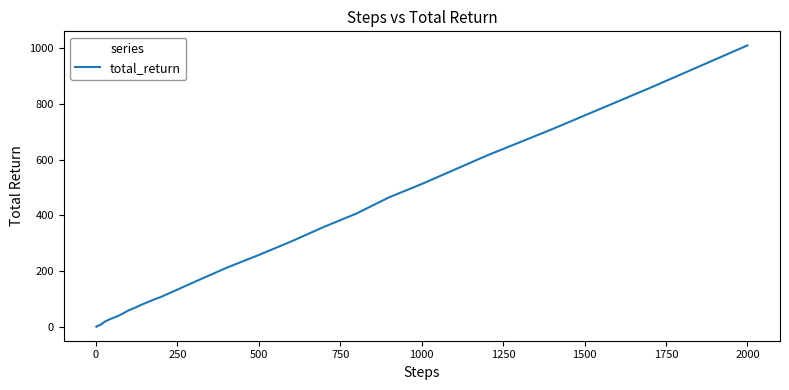

What is the difference between the maximum and minimum values?

1008.4